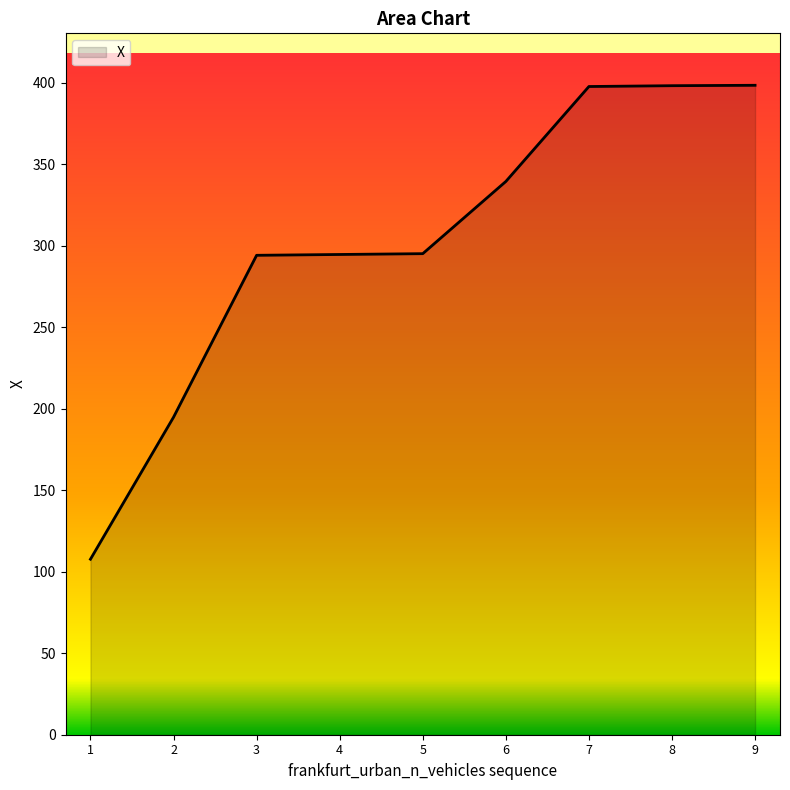

What is the ratio of the value at 1 to the value at 4?

0.4